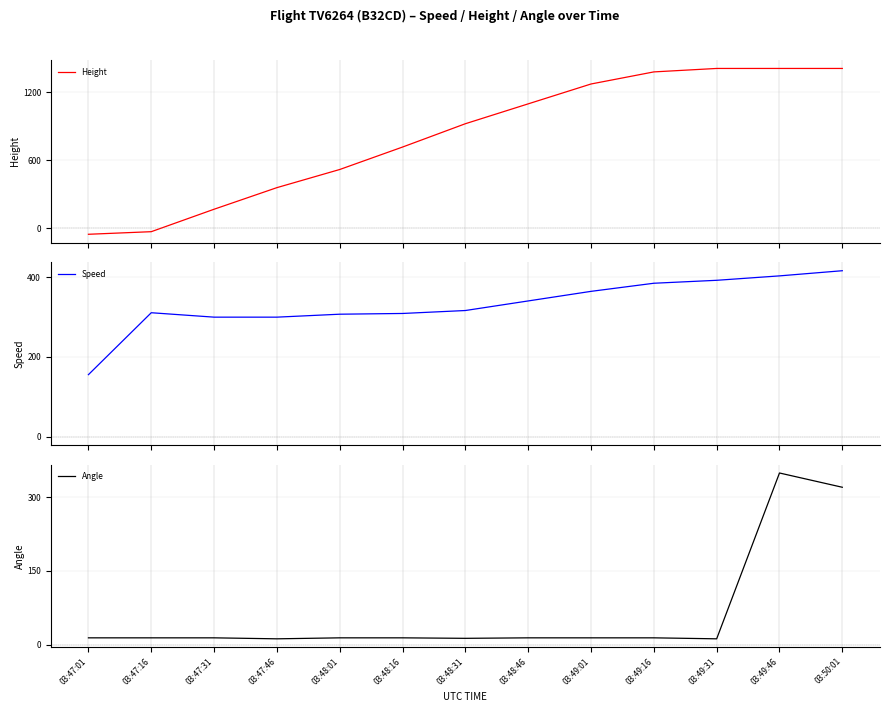

At 03:49:16, list the series in order from smallest to largest.

Angle, Speed, Height